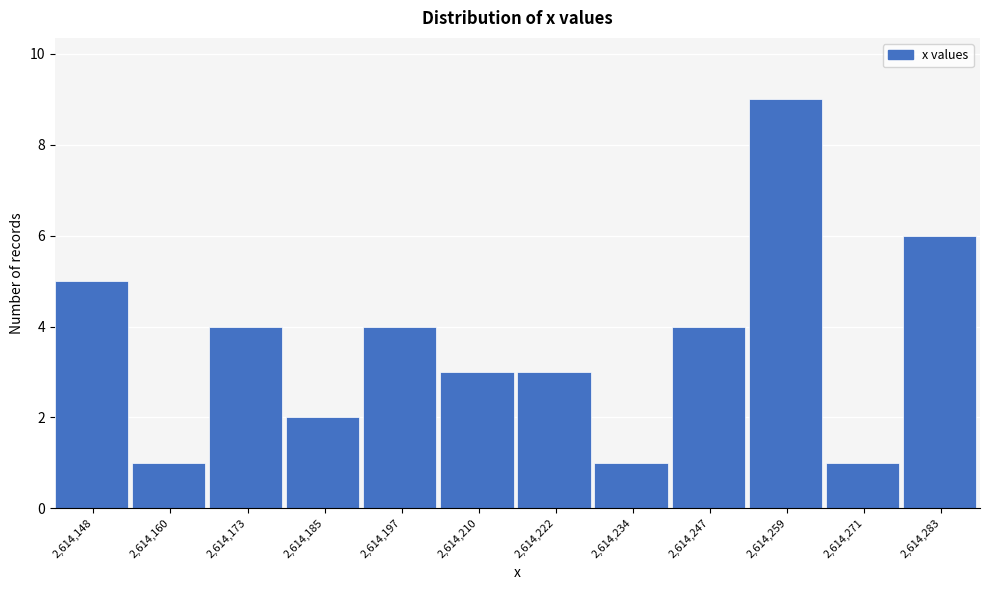

Reading right to left, list all the values displayed in this chart.

2,614,283=6	2,614,271=1	2,614,259=9	2,614,247=4	2,614,234=1	2,614,222=3	2,614,210=3	2,614,197=4	2,614,185=2	2,614,173=4	2,614,160=1	2,614,148=5